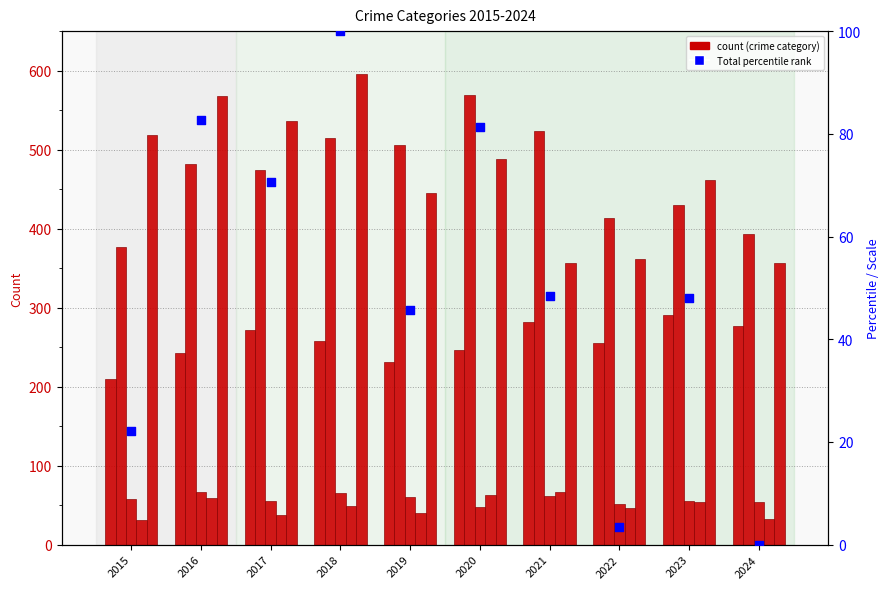

Which series contains the lowest Y value?

Total (percentile rank)